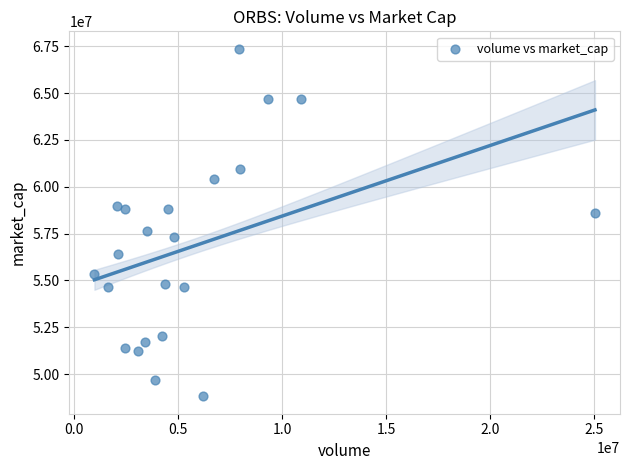

What is the range of X values (max minus min)?

24059929.9